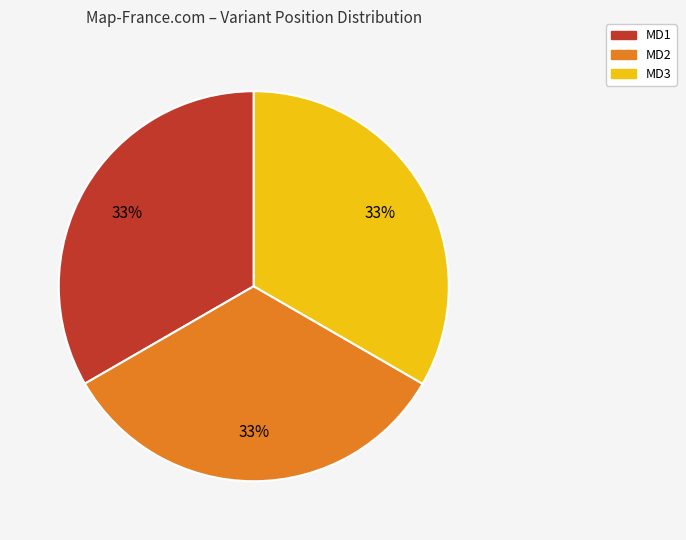

To the nearest percent, what is the average slice percentage?

33%